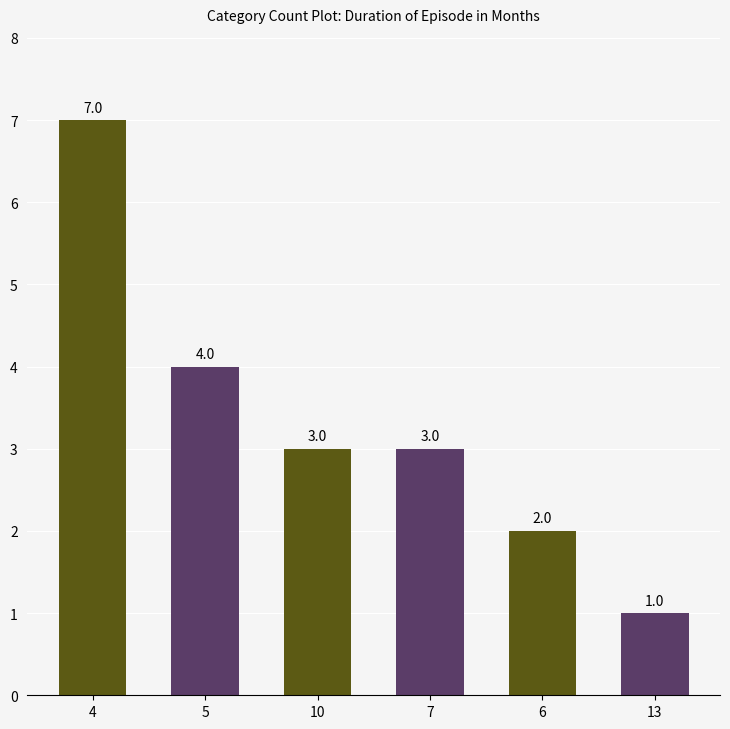

Are the bars horizontal?

No